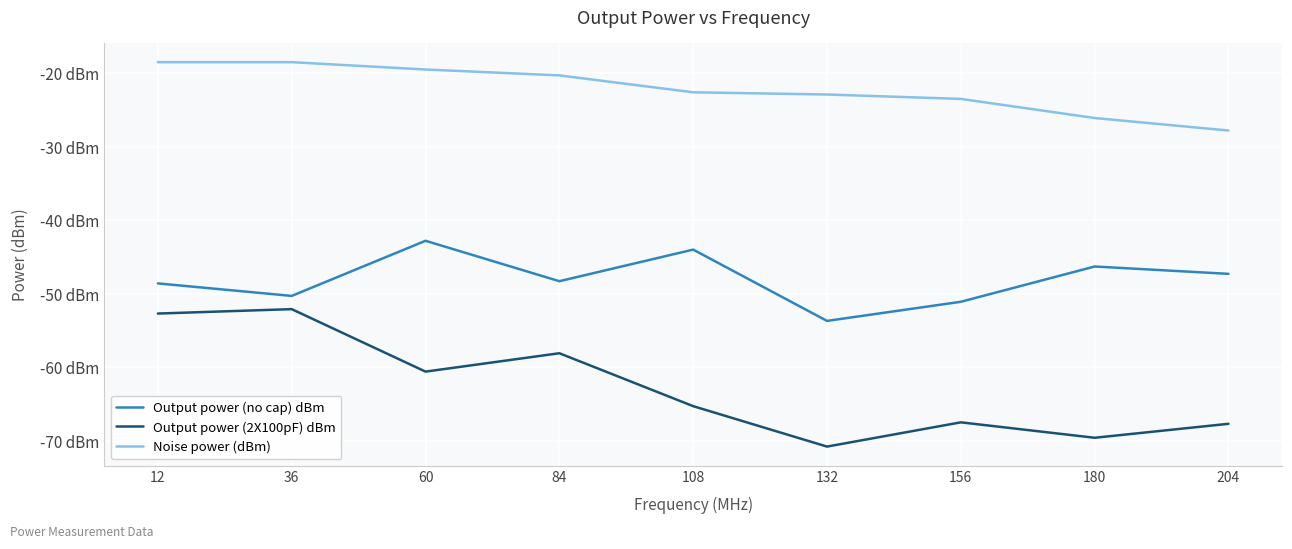

Is this an area chart (filled region under the line)?

No